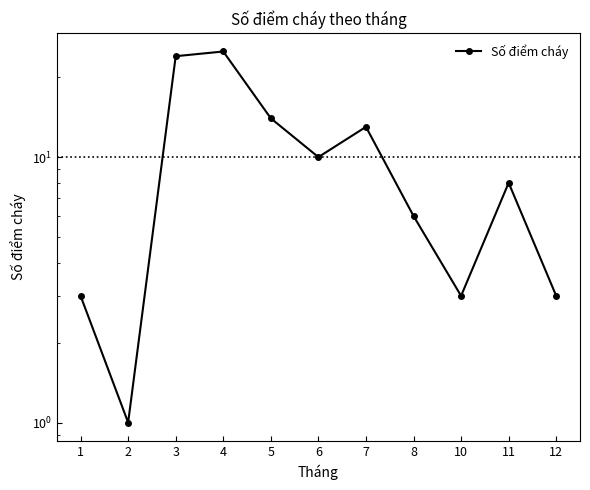

Reading right to left, what are all the values shown in this chart?

3	8	3	6	13	10	14	25	24	1	3